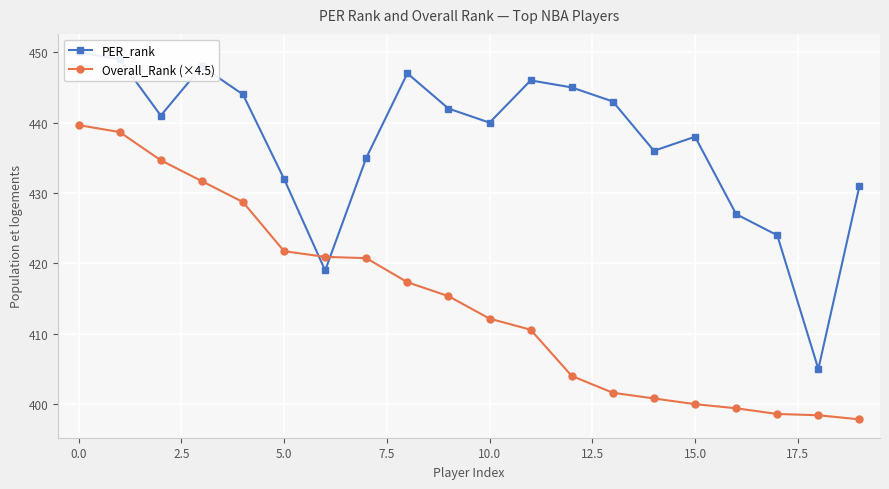

What is the maximum value for Overall_Rank (×4.5)?

439.7